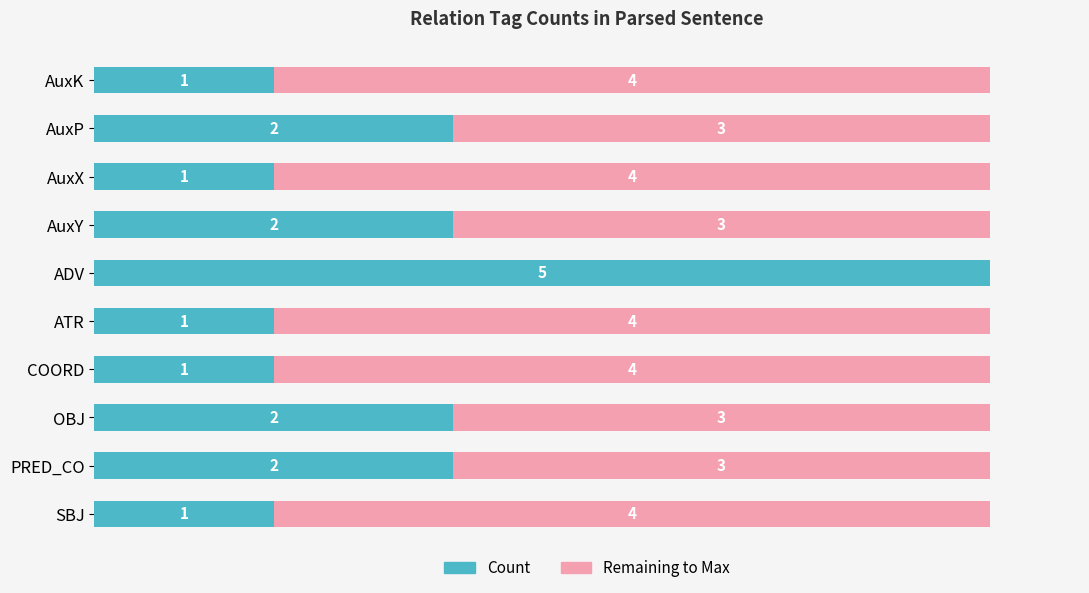

At which label does Count reach its peak?

ADV